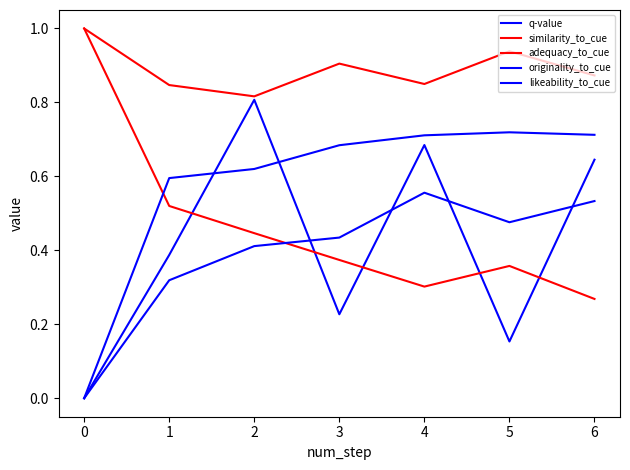

Is the value of q-value at 0 greater than the value of originality_to_cue at 5?

No